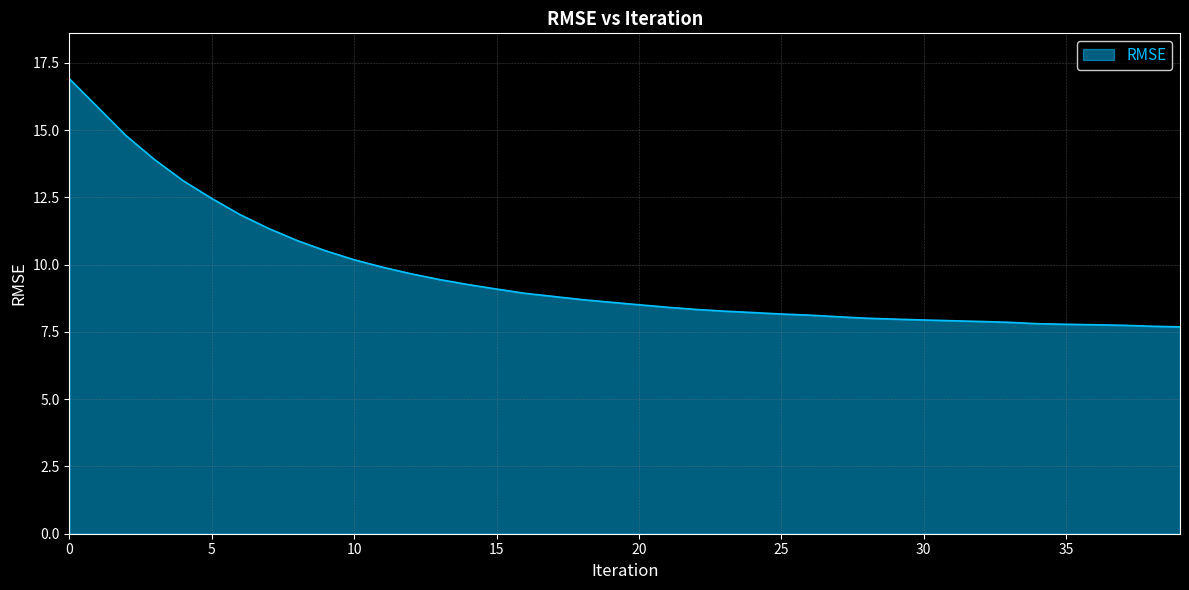

What is the difference between the maximum and minimum values?

9.2